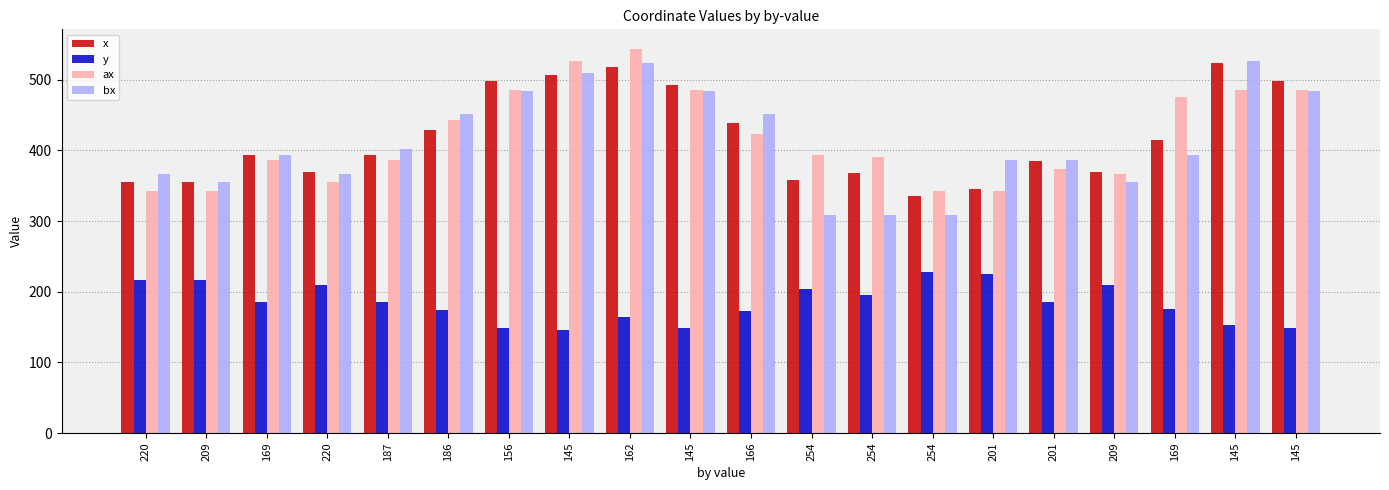

Reading left to right, what are all the values shown in this chart?

x: 354.7	354.7	393.7	369.0	393.7	429.3	498.7	506.7	517.3	492.7	439.3	358.7	367.3	335.7	346.0	384.3	369.0	414.0	523.7	498.7
y: 217.0	217.0	185.7	210.0	185.7	173.7	148.7	145.3	164.7	149.0	173.3	203.7	195.7	228.3	225.7	186.0	210.0	175.3	152.3	148.7
ax: 343.0	343.0	386.0	355.0	386.0	443.0	485.0	527.0	544.0	485.0	423.0	393.0	391.0	343.0	343.0	374.0	366.0	475.0	485.0	485.0
bx: 366.0	355.0	393.0	366.0	402.0	452.0	484.0	509.0	524.0	484.0	452.0	309.0	309.0	309.0	386.0	386.0	355.0	393.0	527.0	484.0